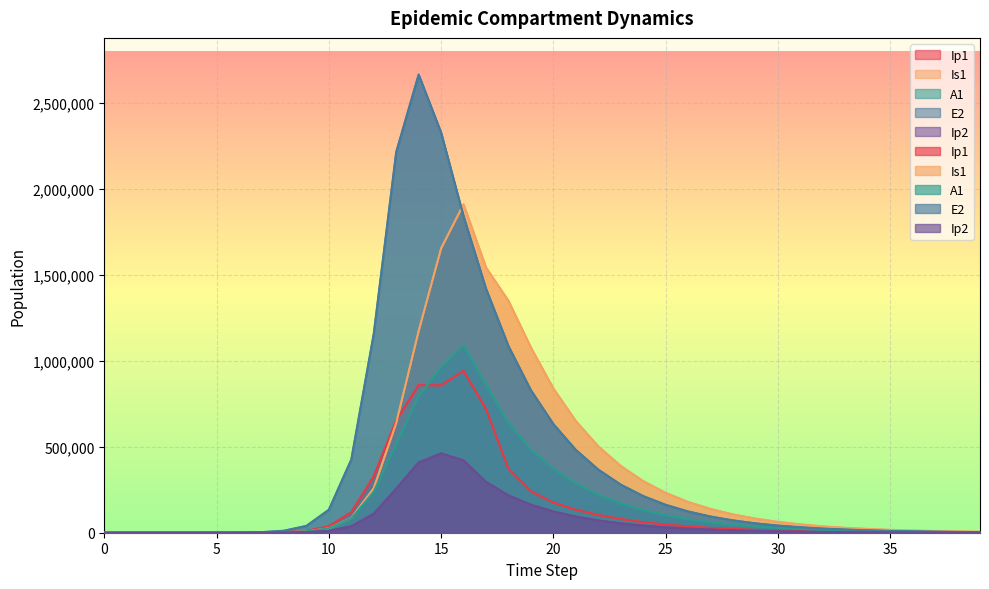

What is the total value across all series at 15?

6258516.7